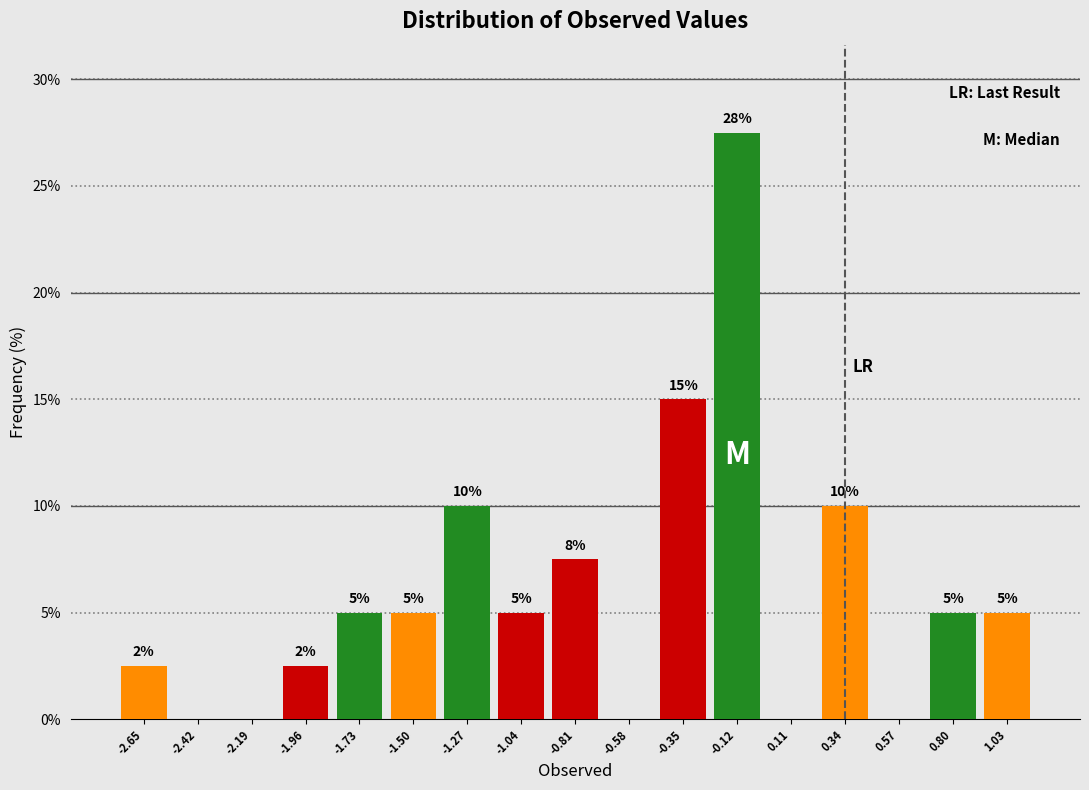

Over which range of the x-axis is the bar tallest?

-0.25 to 0.00